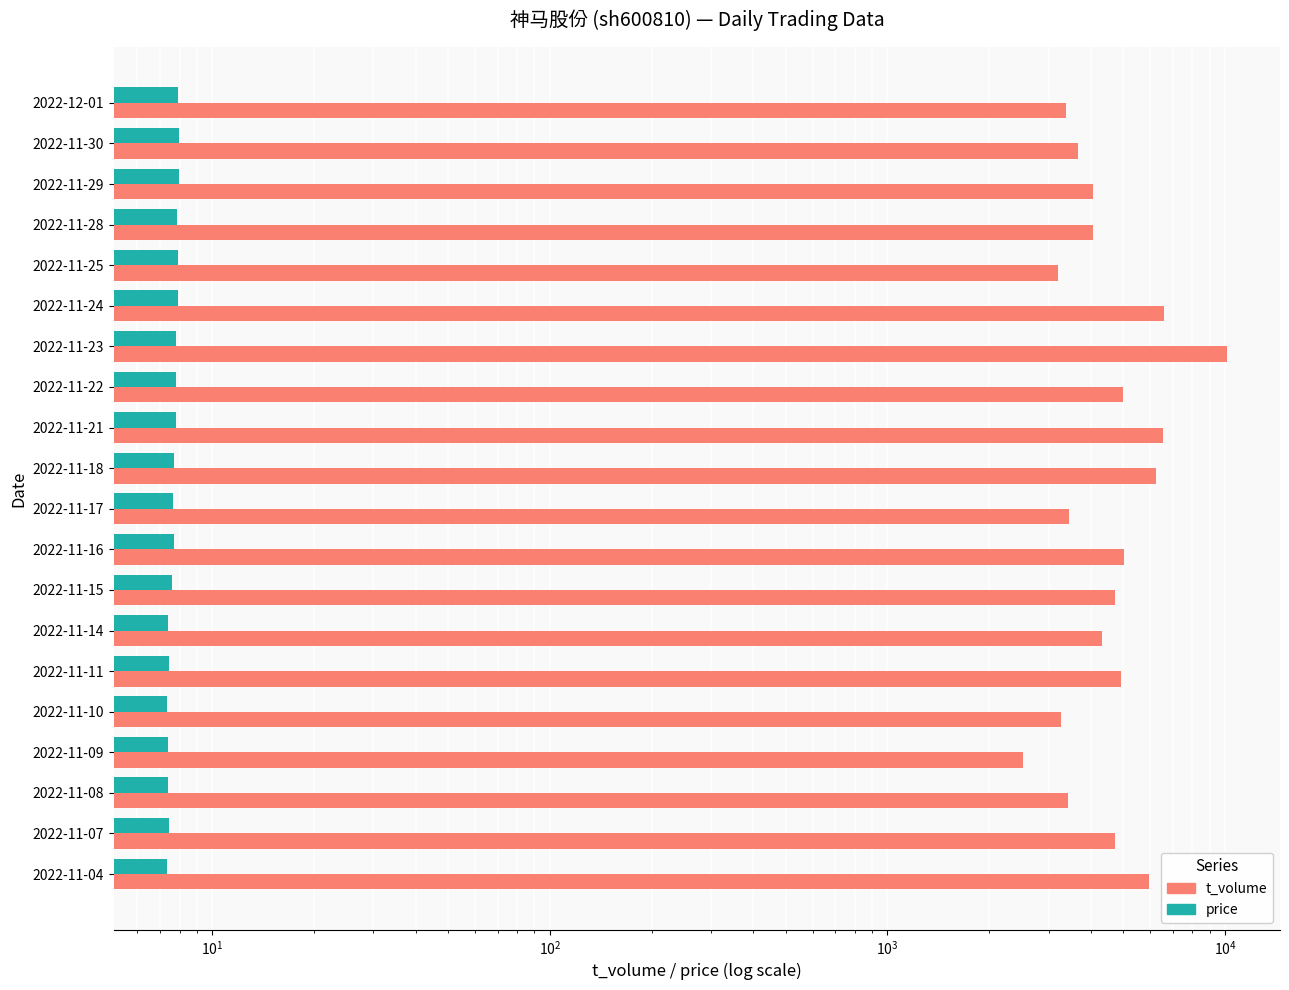

What is the sum of the t_volume values at 2022-11-16 and 2022-11-17?

8453.0